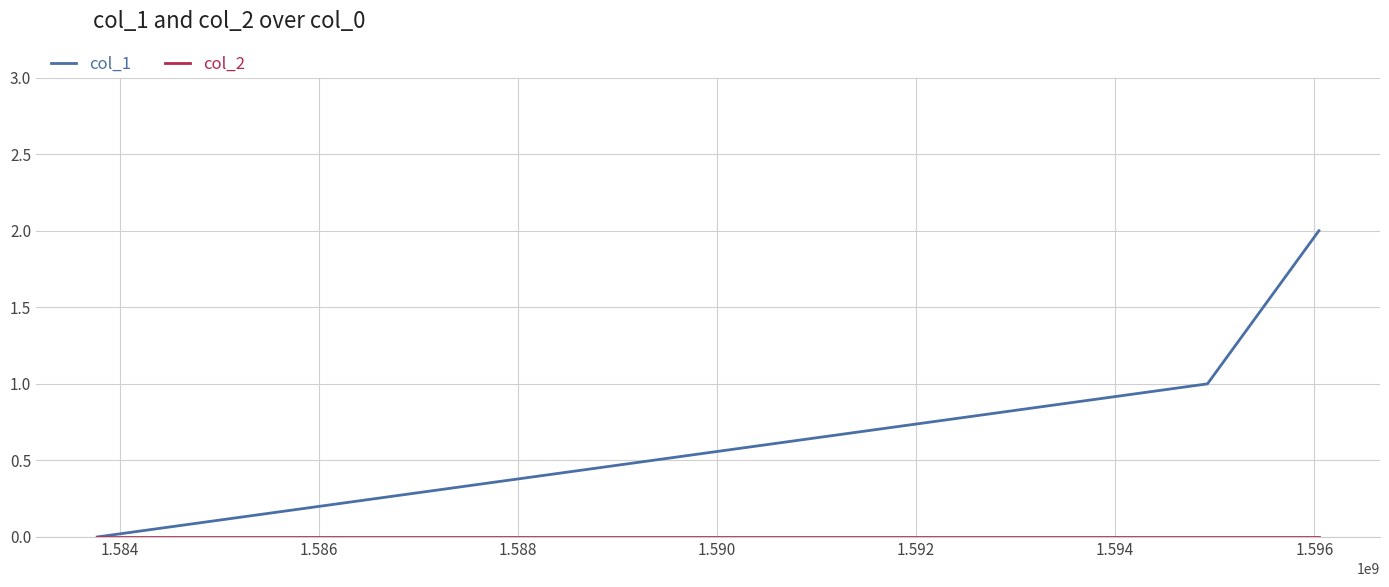

Which series has the largest total across all categories?

col_1